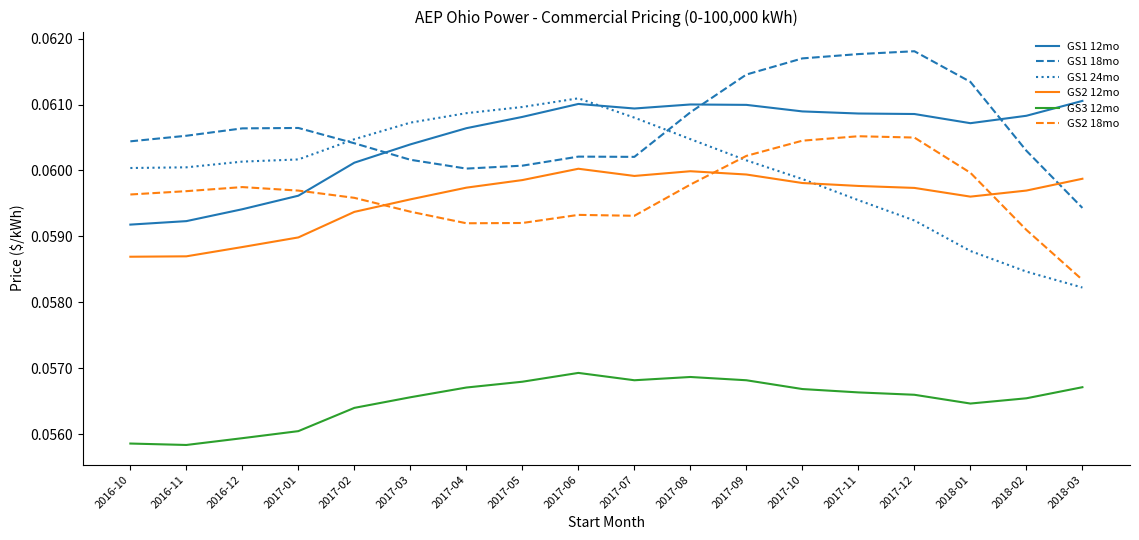

True or false: GS1 18mo and GS3 12mo cross at least once.

False